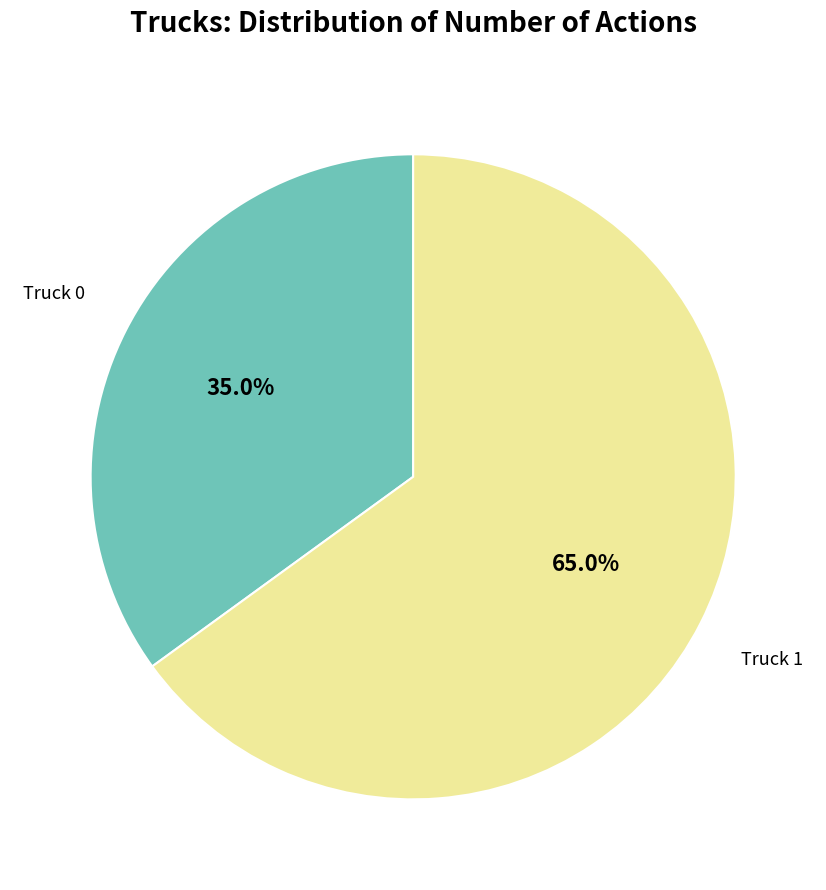

Is there a majority slice in this chart?

Yes